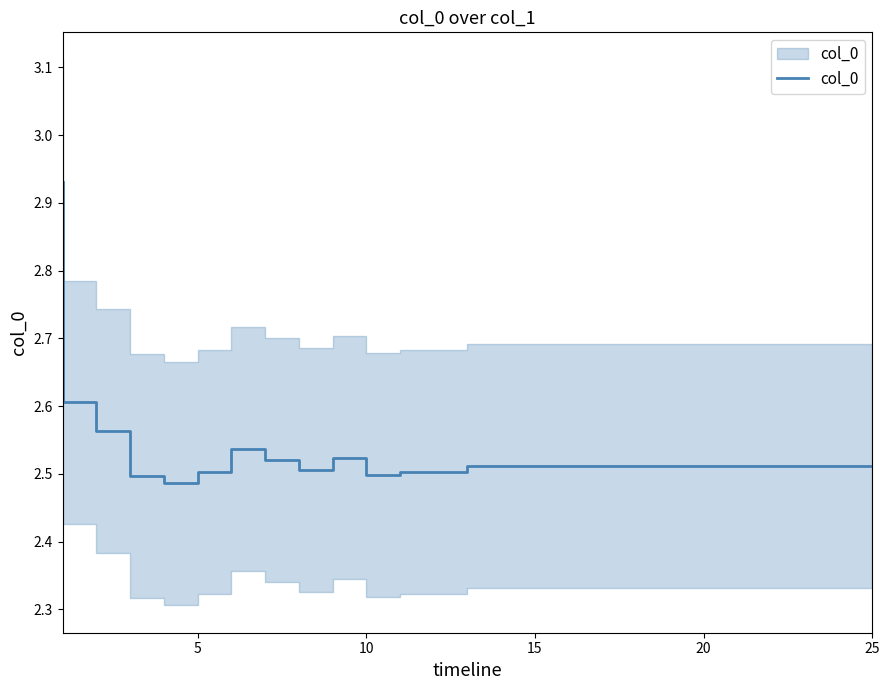

Reading right to left, transcribe all the data shown in this chart.

2.5	2.5	2.5	2.5	2.5	2.5	2.5	2.5	2.5	2.5	2.5	2.5	2.5	2.5	2.5	2.5	2.5	2.5	2.5	2.5	2.5	2.5	2.6	2.6	2.9